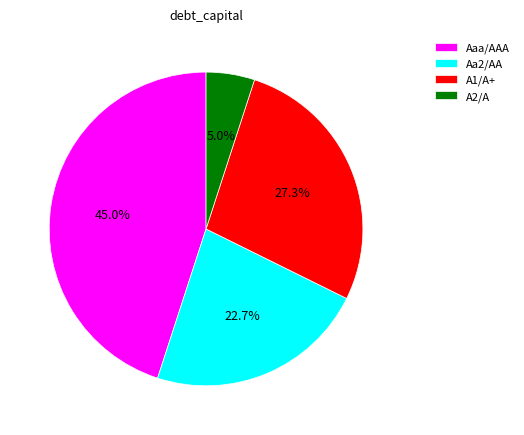

How many segments does this pie chart have?

4